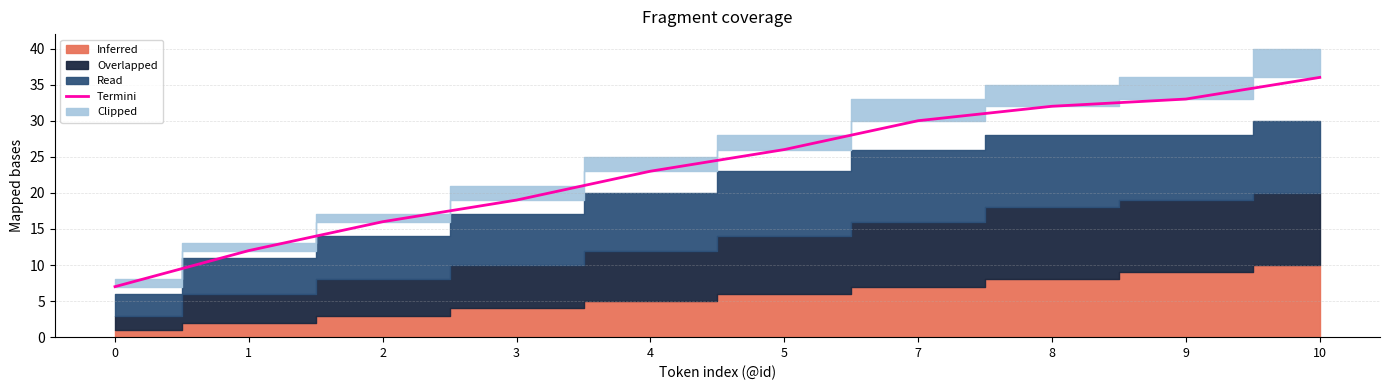

What is the maximum value shown in the chart?

36